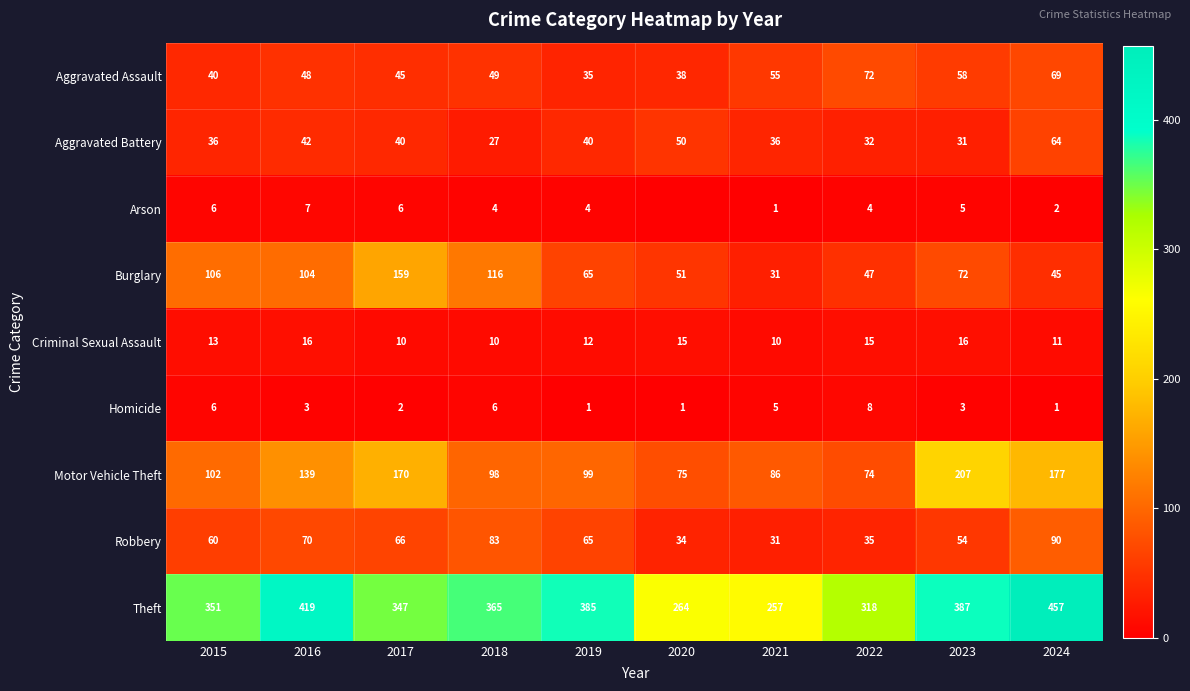

What is the lowest value of the Aggravated Battery series?

27